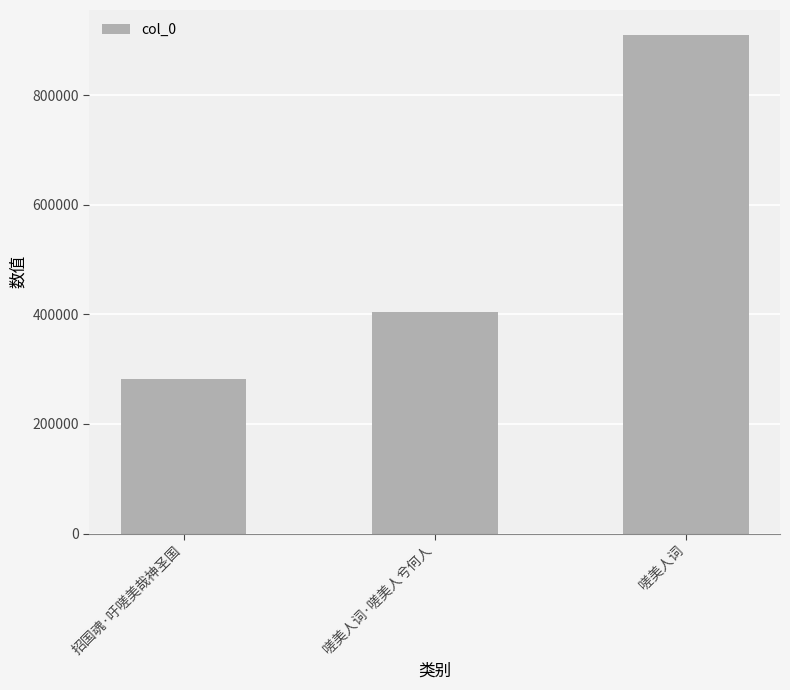

Between 嗟美人词 and 嗟美人词·嗟美人兮何人, which is larger?

嗟美人词